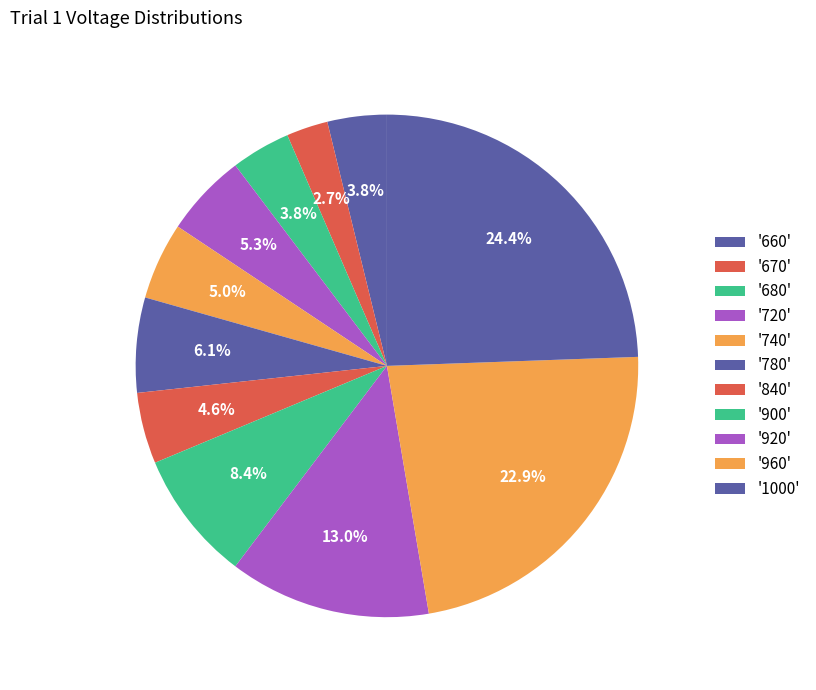

Count the number of slices in the pie.

11